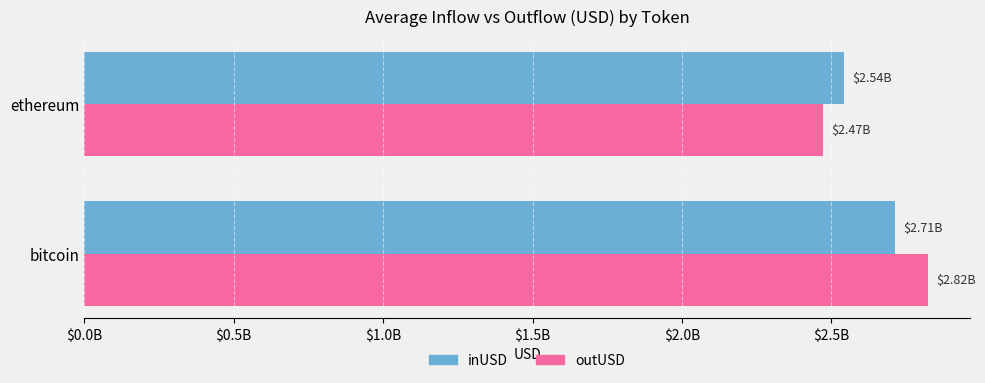

Which series has the largest range (max minus min)?

outUSD